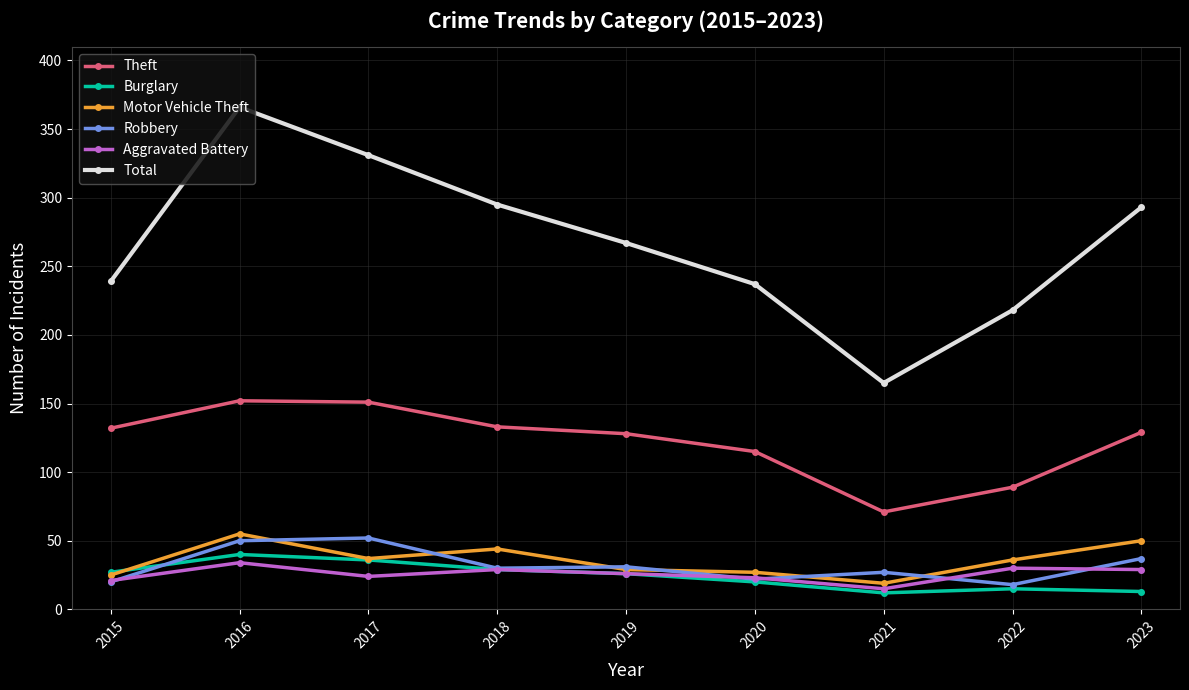

At which label is Total closest to 265?

2019